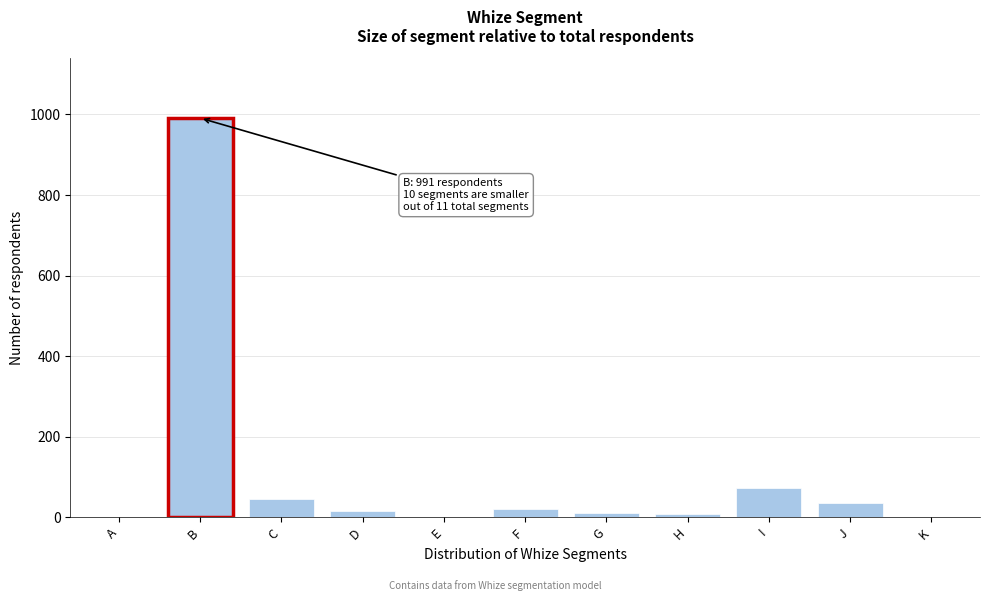

True or false: the data shows 73 at I.

True